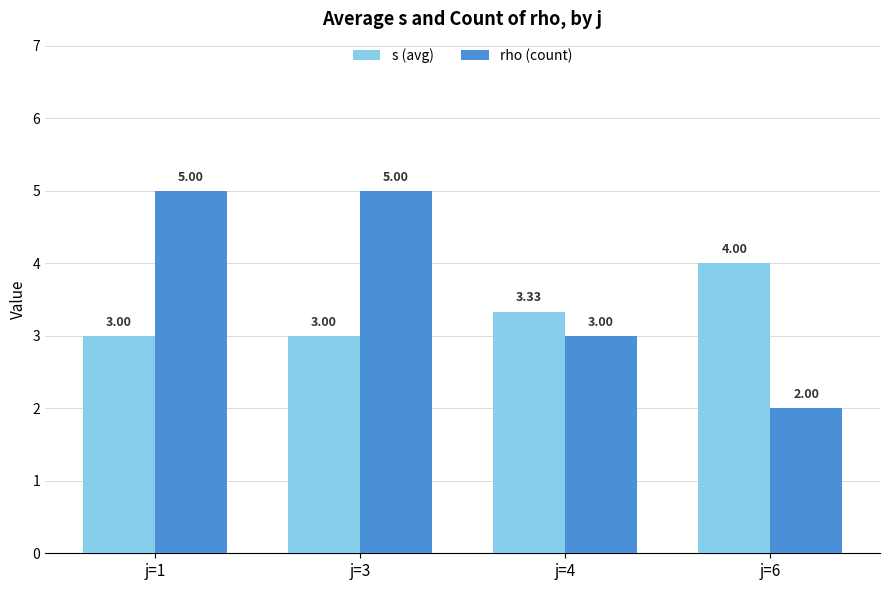

The s (avg) series shows 3.0 at j=3. True or false?

True